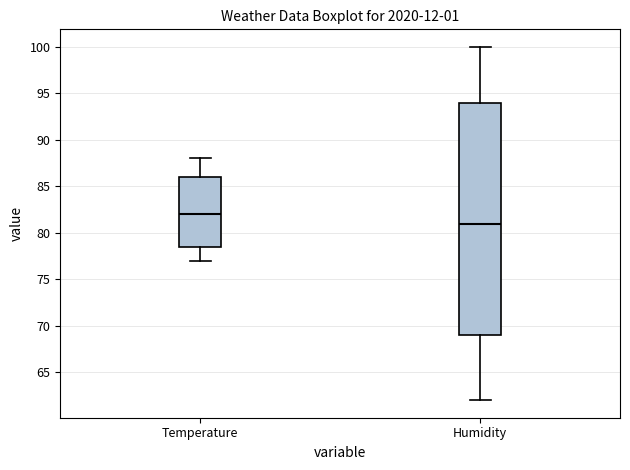

Which box's median line is the highest?

Temperature